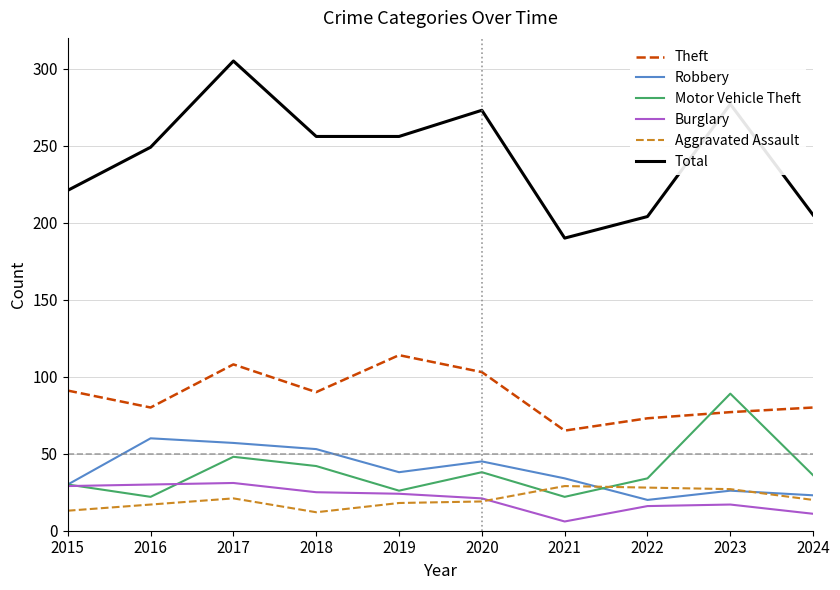

The value of Motor Vehicle Theft at 2018 is 13. True or false?

False